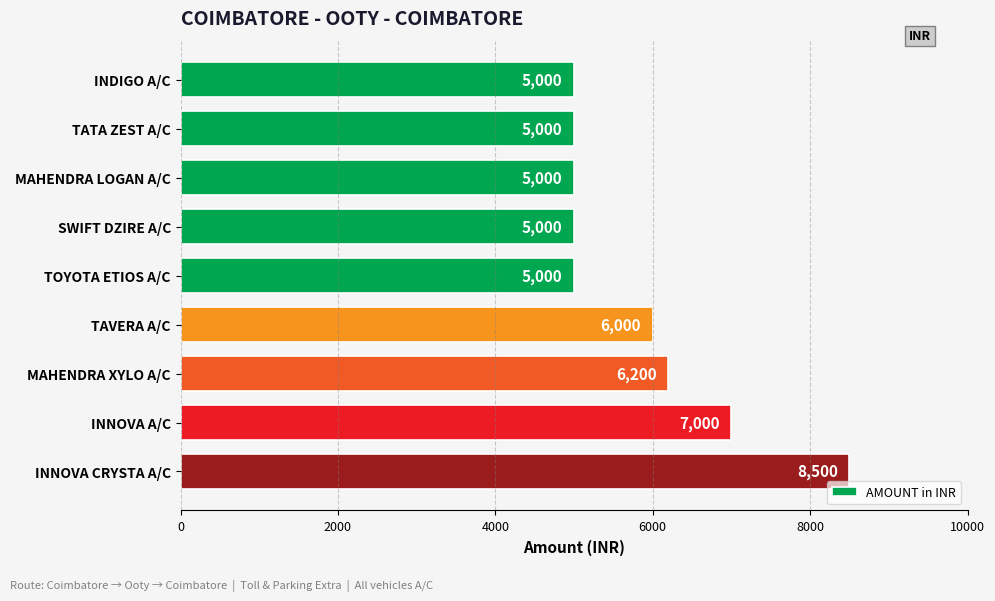

What is the value of the 3rd bar from the top?

5000